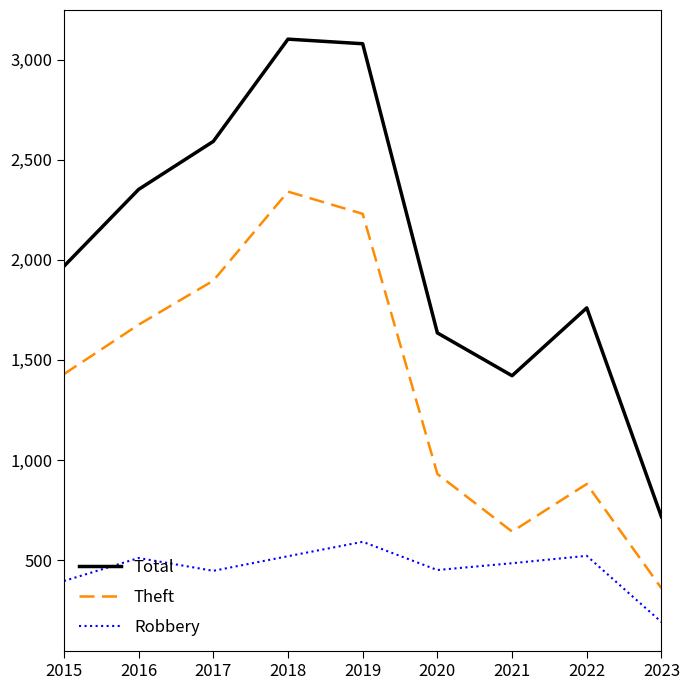

Which category has the highest value in the Theft series?

2018